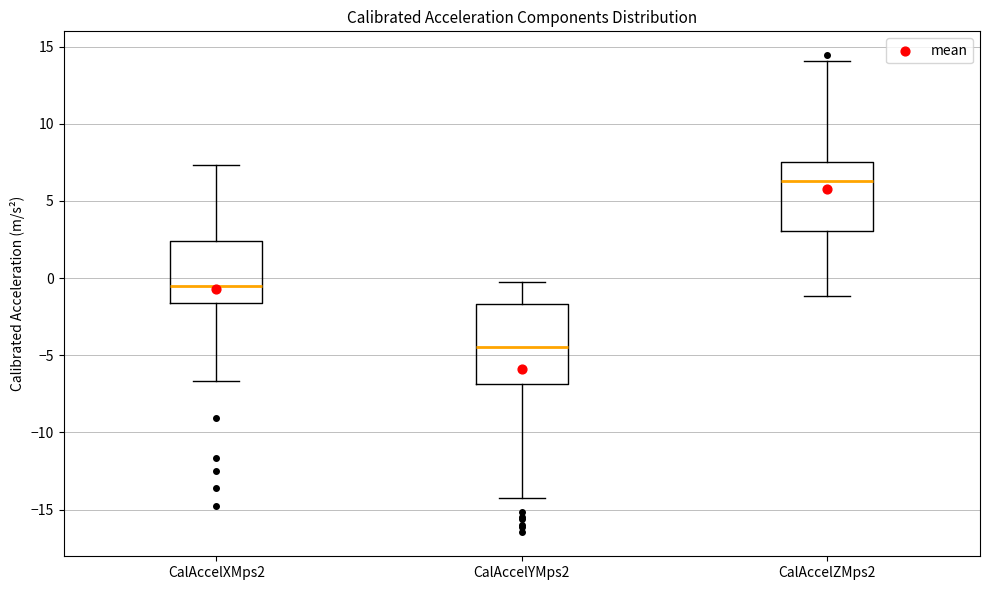

Which box has the highest median line?

CalAccelZMps2